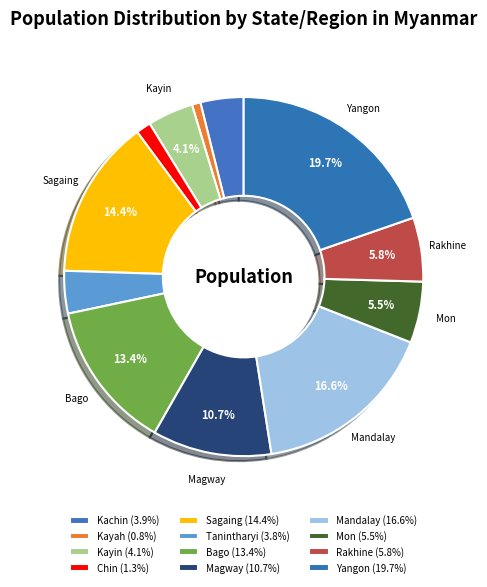

How many slices are in this pie chart?

12